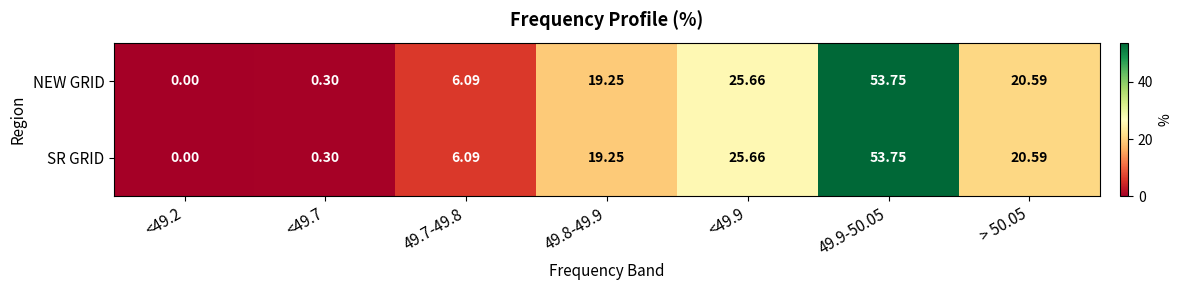

How many data points does each series have?

7